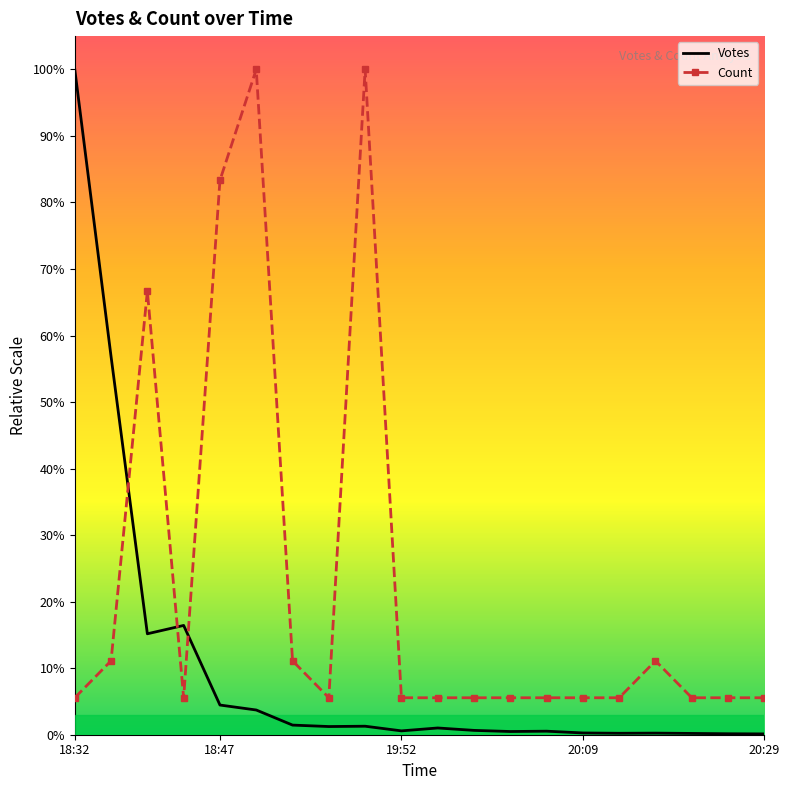

What are all the series names shown in the legend?

Votes, Count